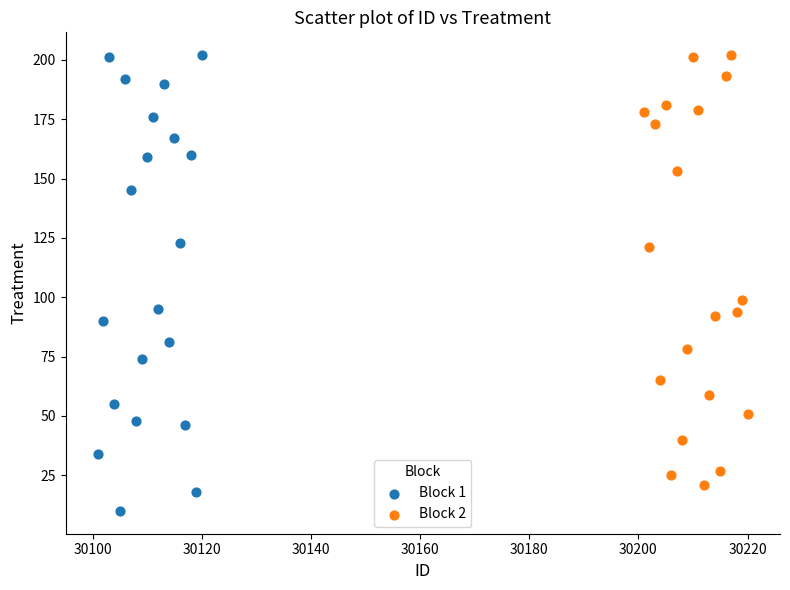

Which series reaches the minimum Y coordinate?

Block 1